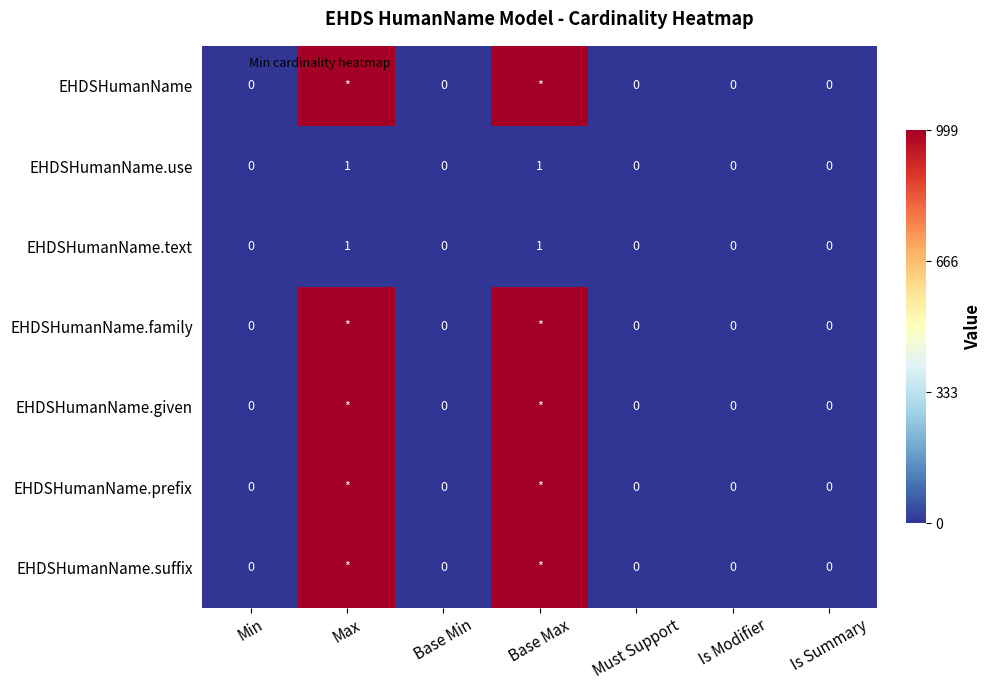

What is the maximum value shown in the chart?

999